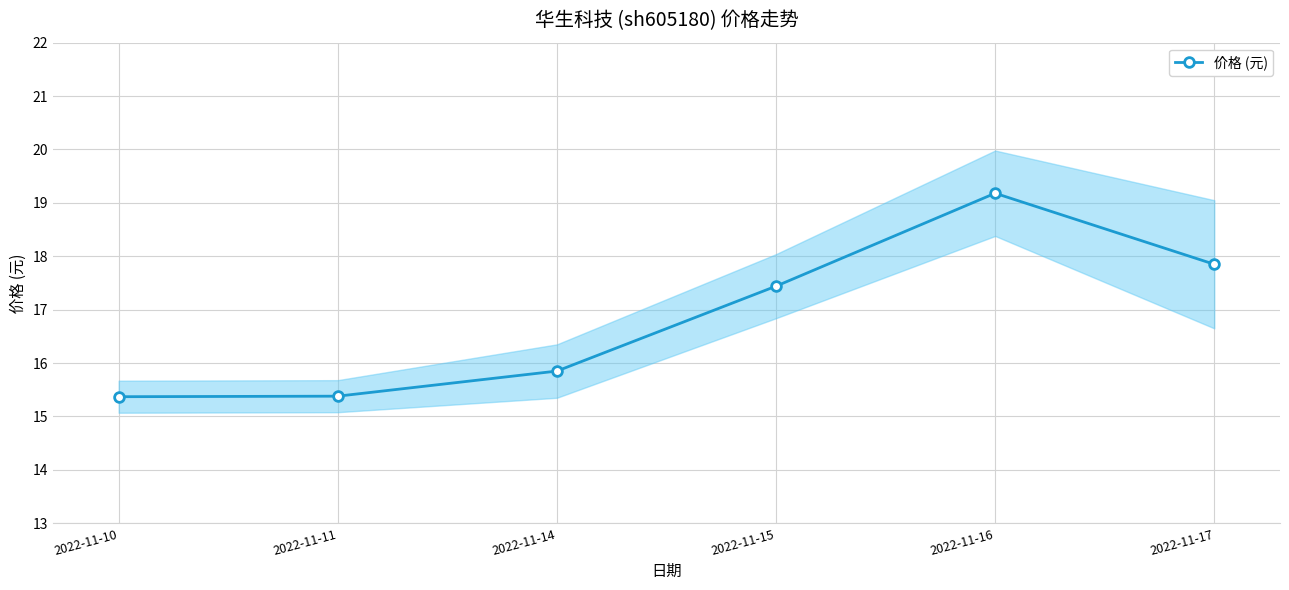

Rank the categories by value from highest to lowest.

2022-11-16, 2022-11-17, 2022-11-15, 2022-11-14, 2022-11-11, 2022-11-10